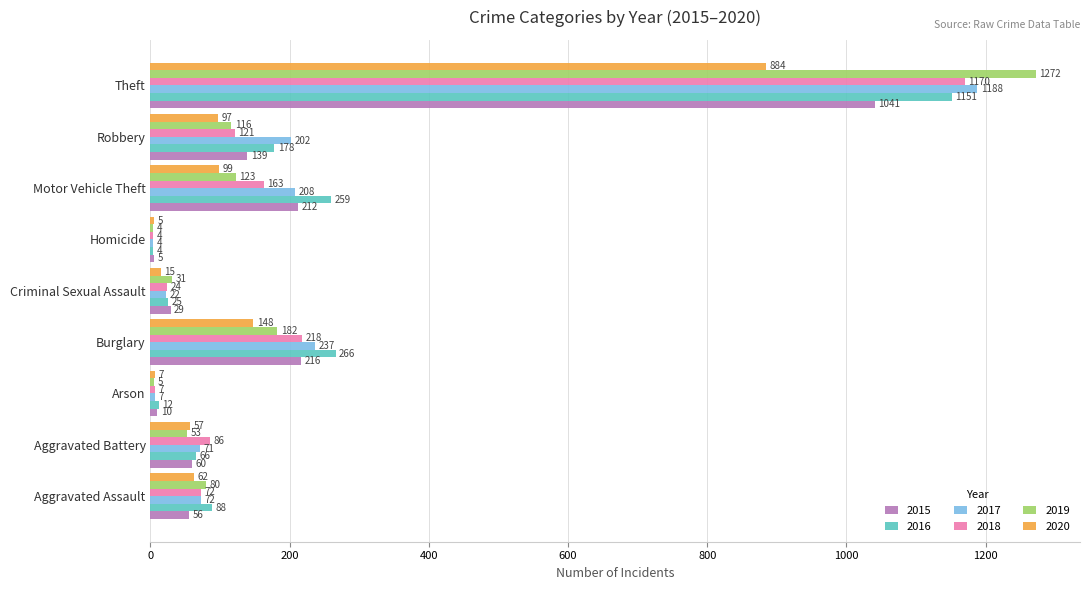

What is the maximum value for 2016?

1151